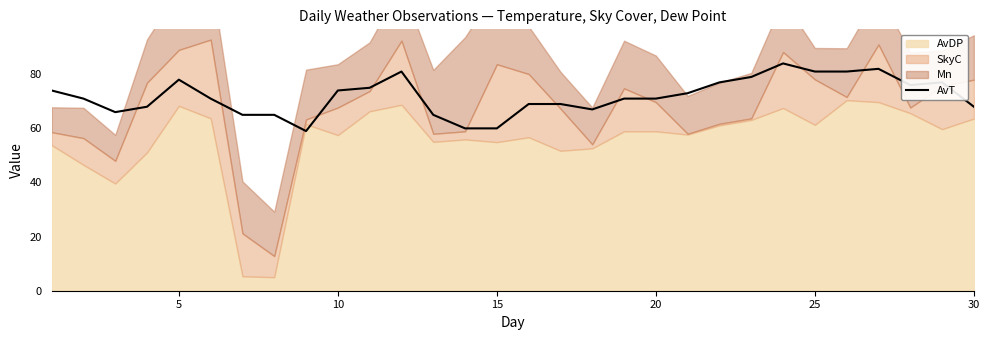

The value of AvT at 10 is 37. True or false?

False